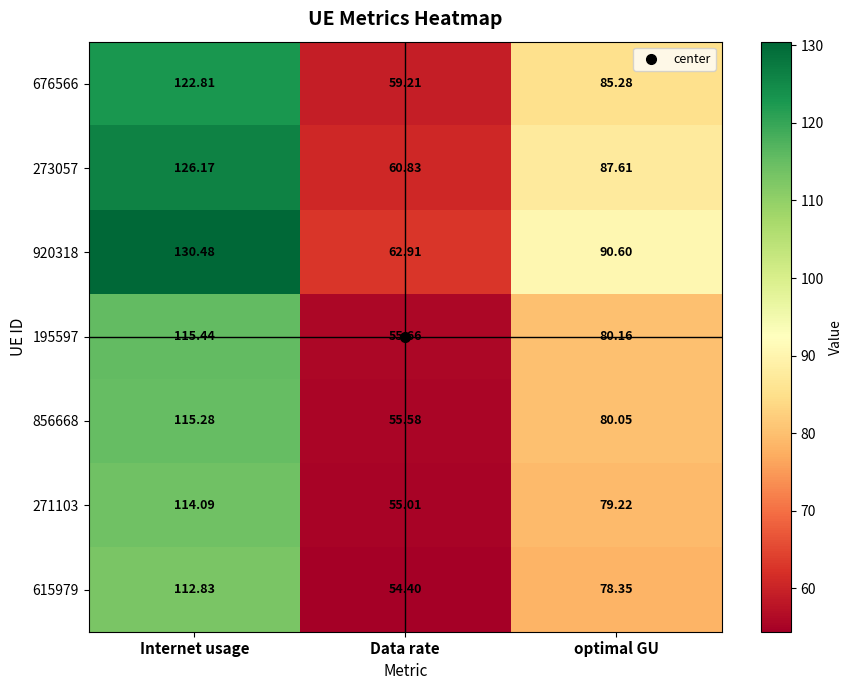

At which category is the sum across all series the highest?

Internet usage